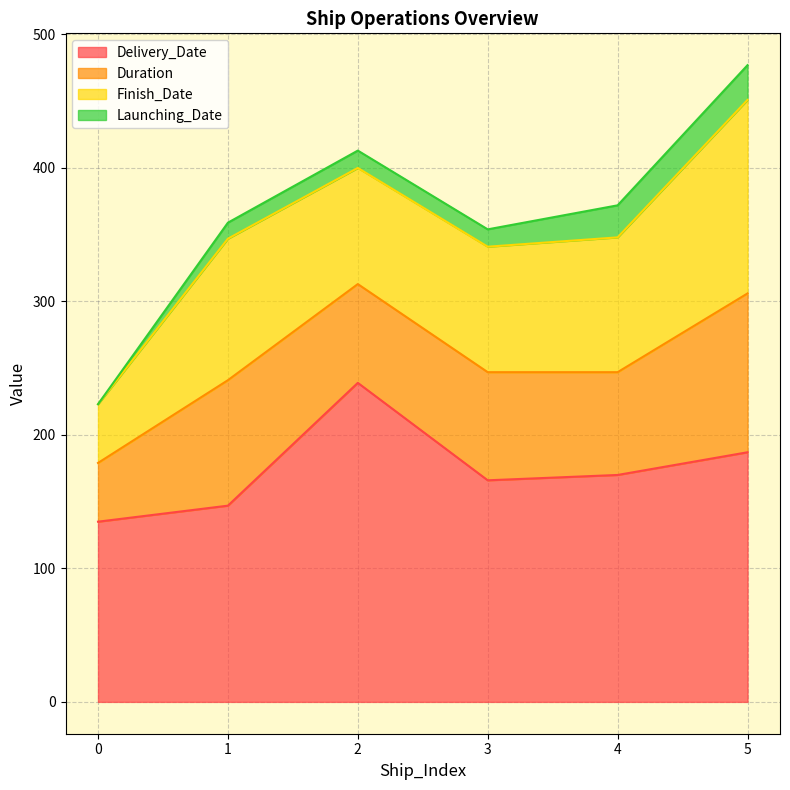

Rank the series at 0 from highest to lowest value.

Delivery_Date, Duration, Finish_Date, Launching_Date